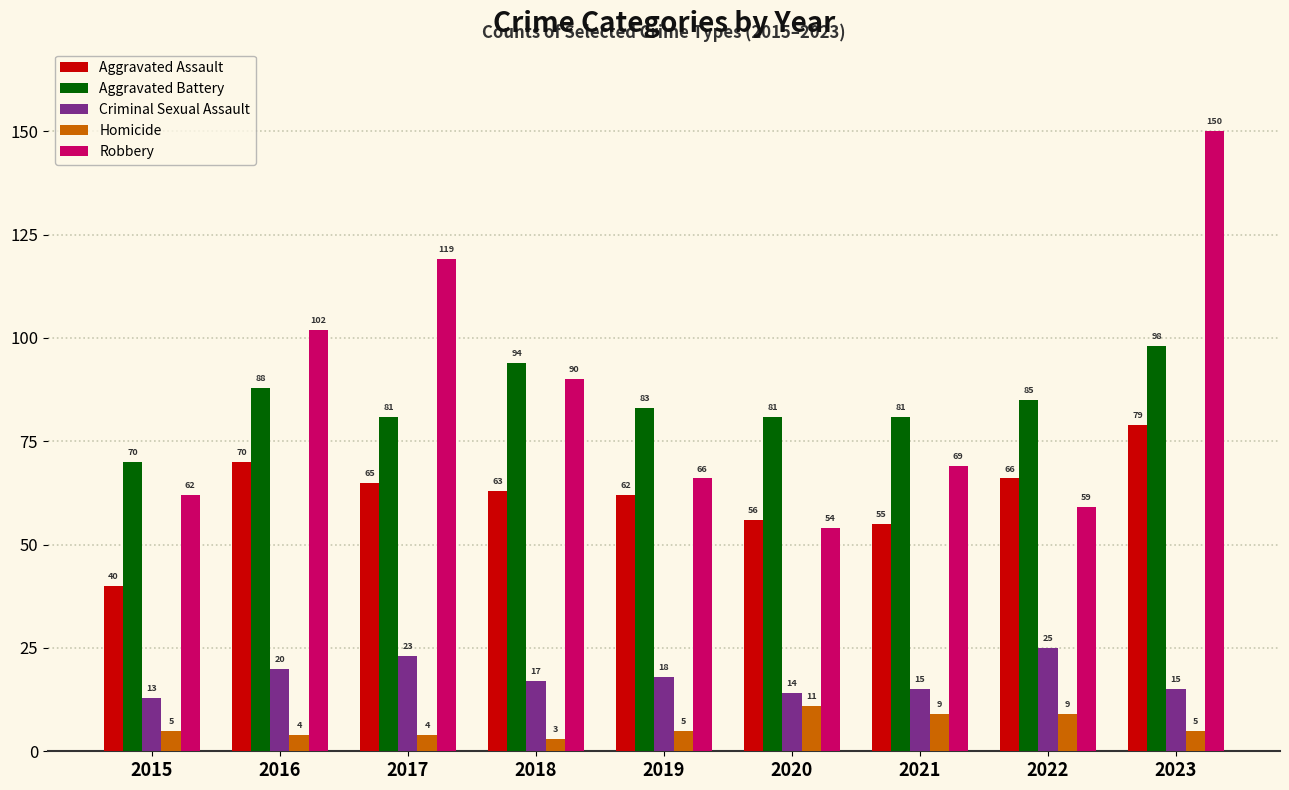

How many bars are there in each group?

5